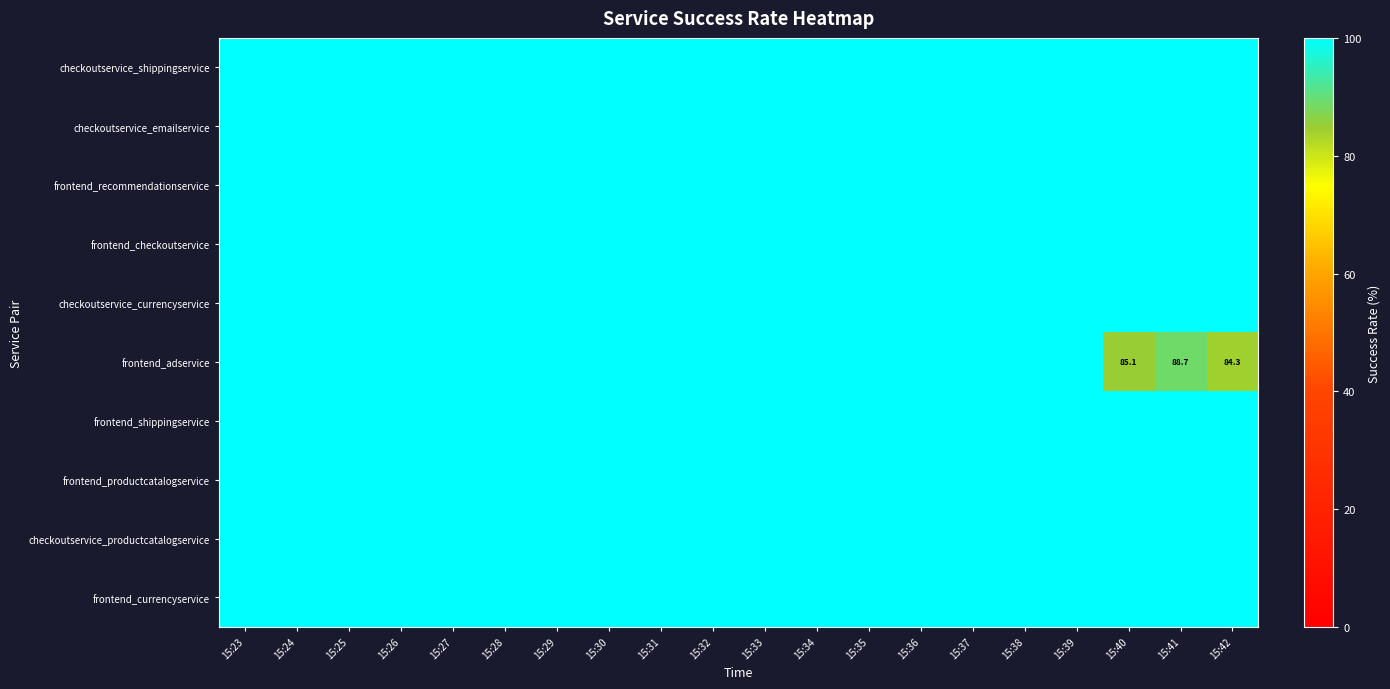

True or false: frontend_shippingservice has a value of 100.0 at 15:39.

True